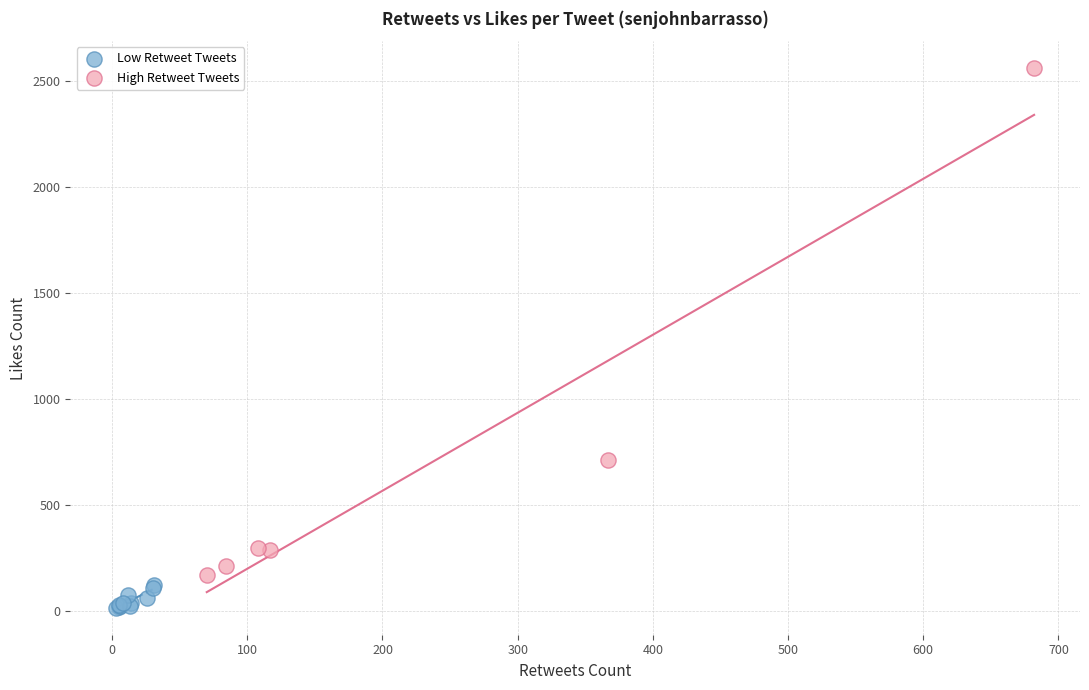

Which series reaches the minimum Y coordinate?

Low Retweet Tweets